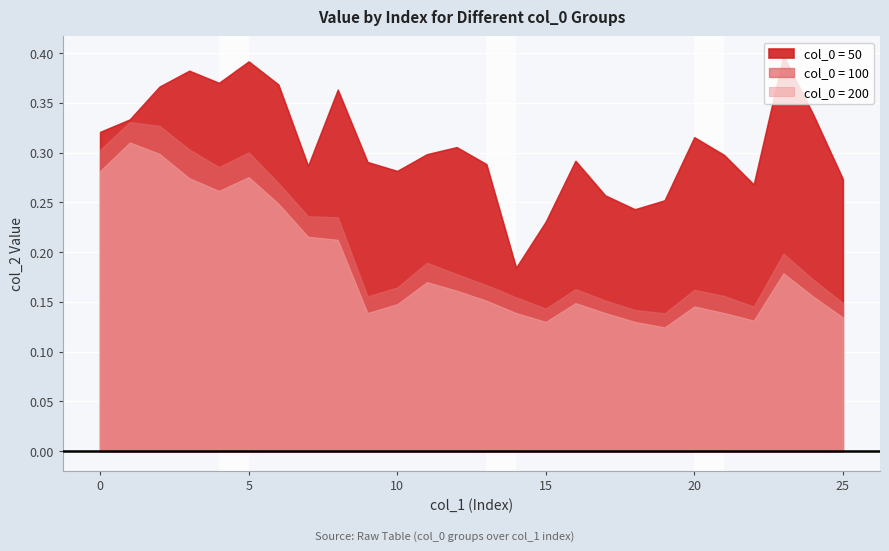

The value of col_2_200 at 0 is 0.5. True or false?

False